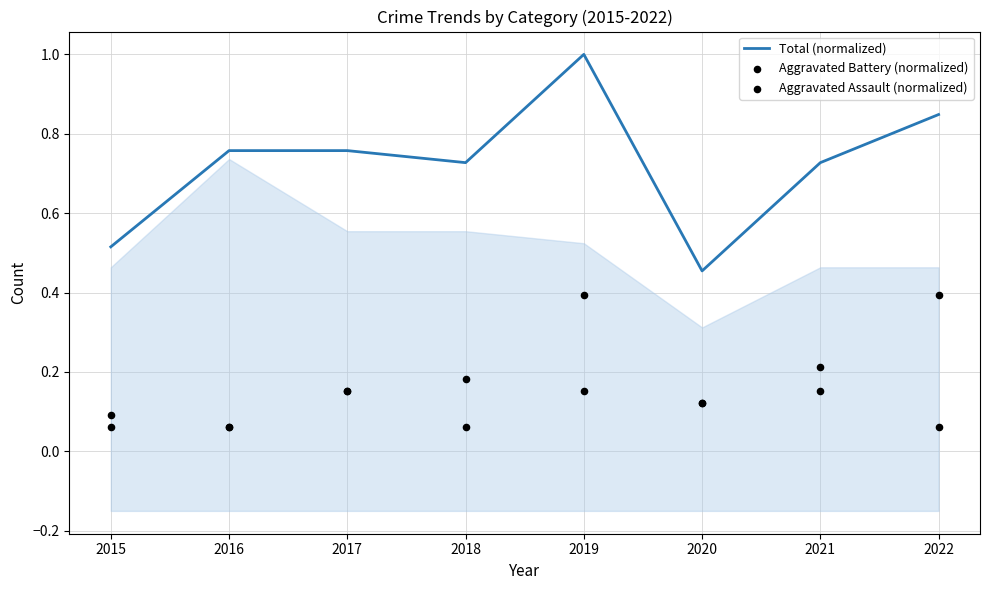

Which series has the largest Y range (max minus min)?

Total (normalized)